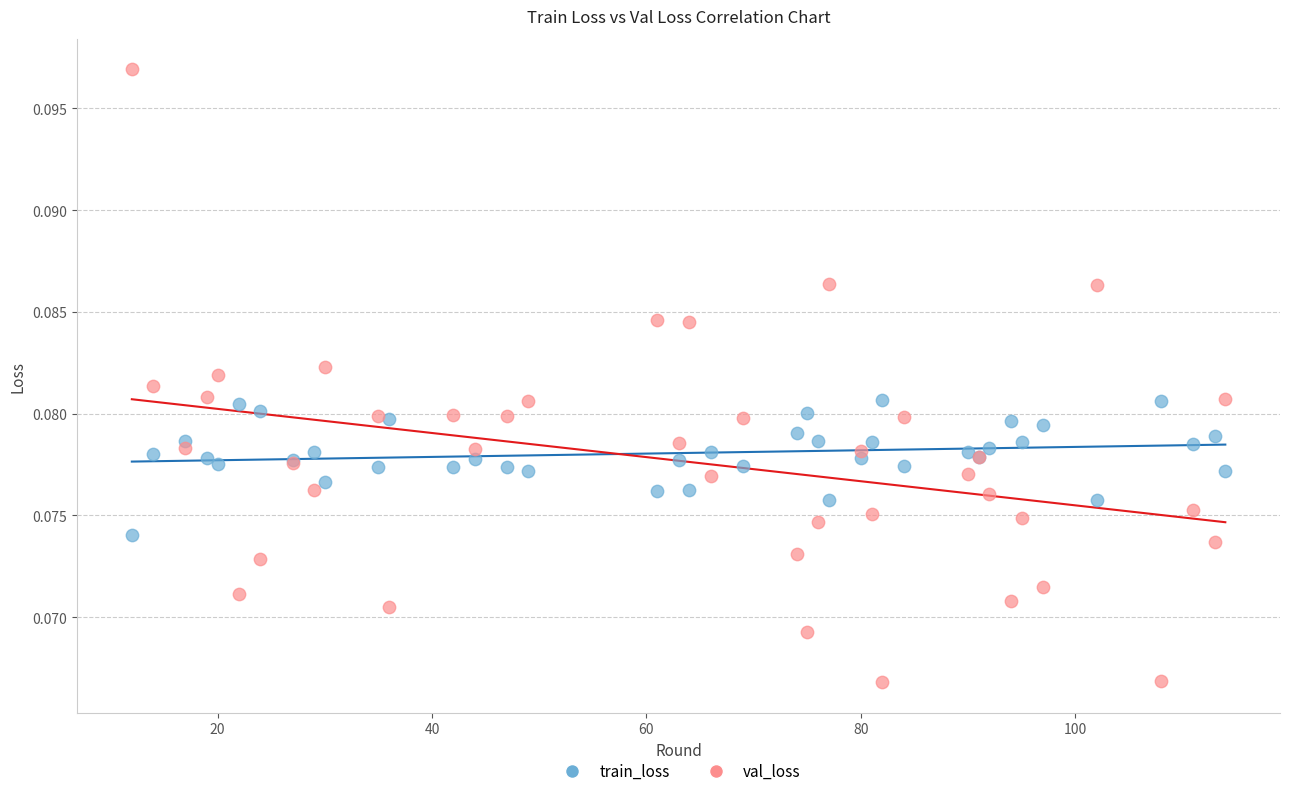

What is the X range (max minus min) for the scatter plot?

102.0